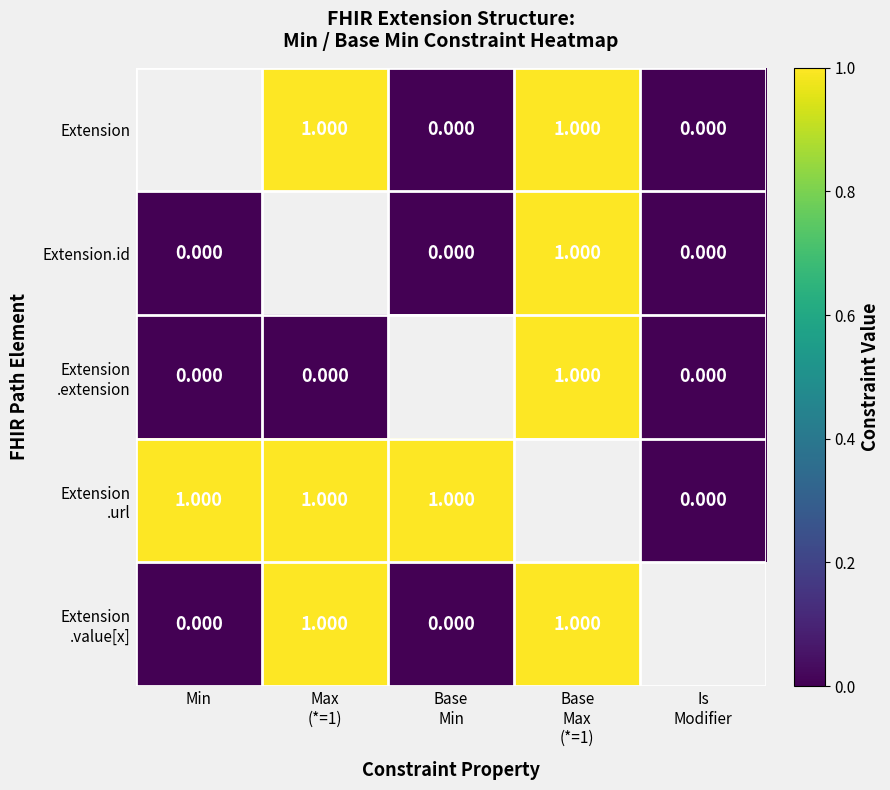

How many positive values does the Extension series have?

2